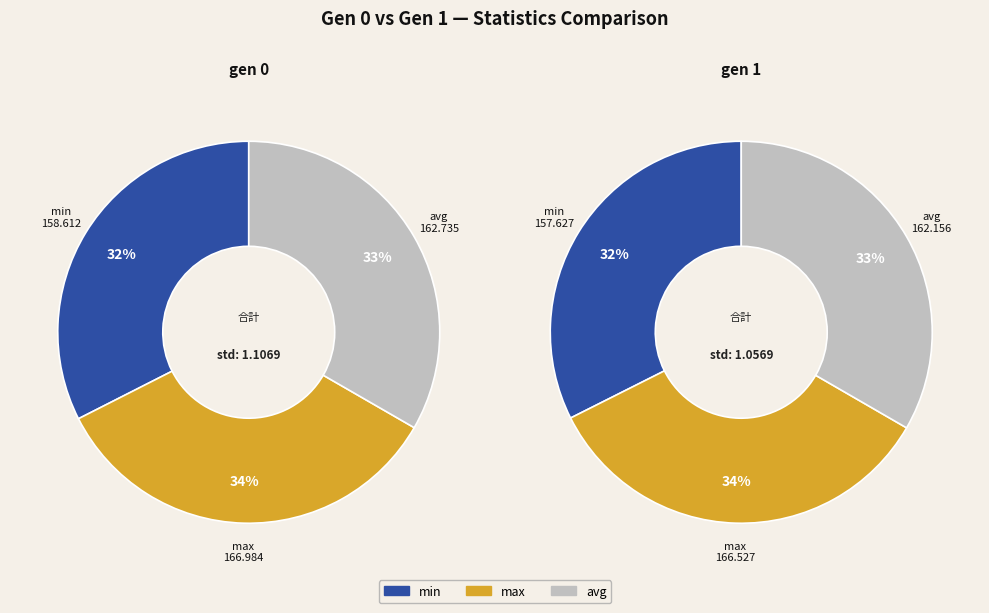

Count the number of slices in the pie.

3